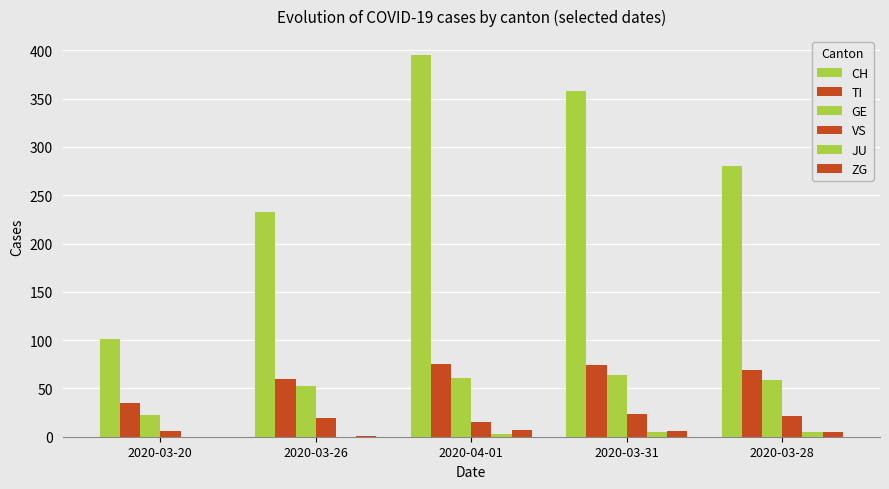

Between 2020-03-31 and 2020-03-28, which series saw the biggest shift?

CH